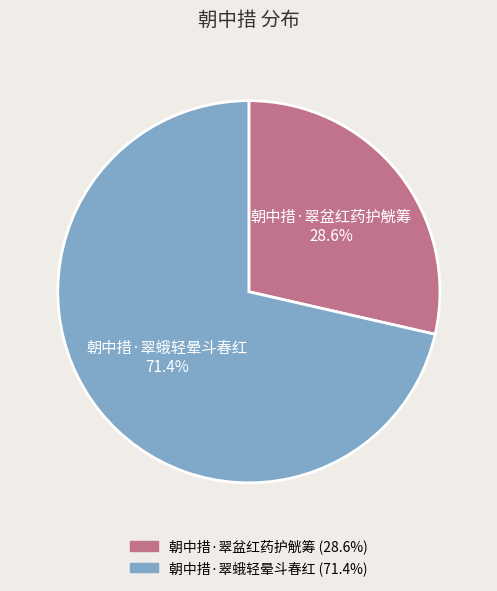

What percentage is the 朝中措·翠盆红药护觥筹 slice, to the nearest percent?

29%